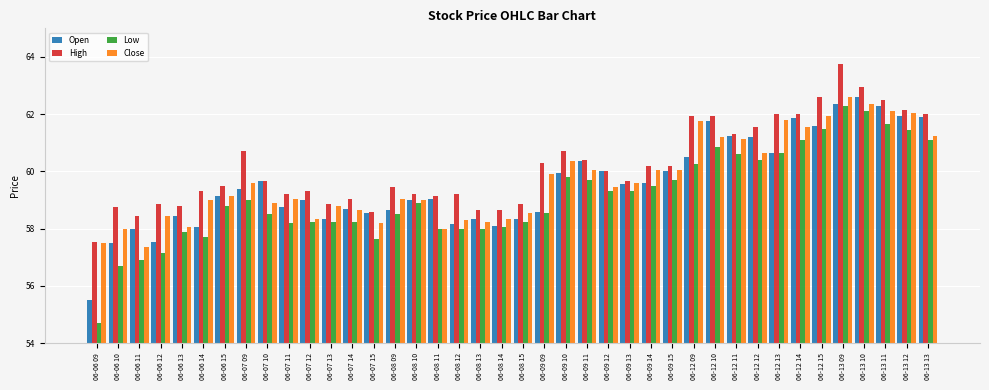

At which label does Open reach its minimum?

06-06 09